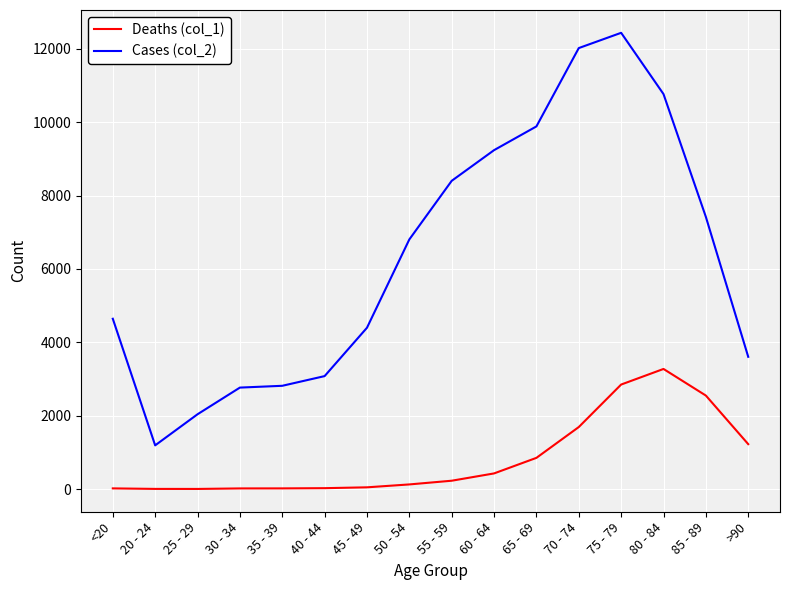

True or false: Deaths (col_1) and Cases (col_2) intersect in this chart.

False